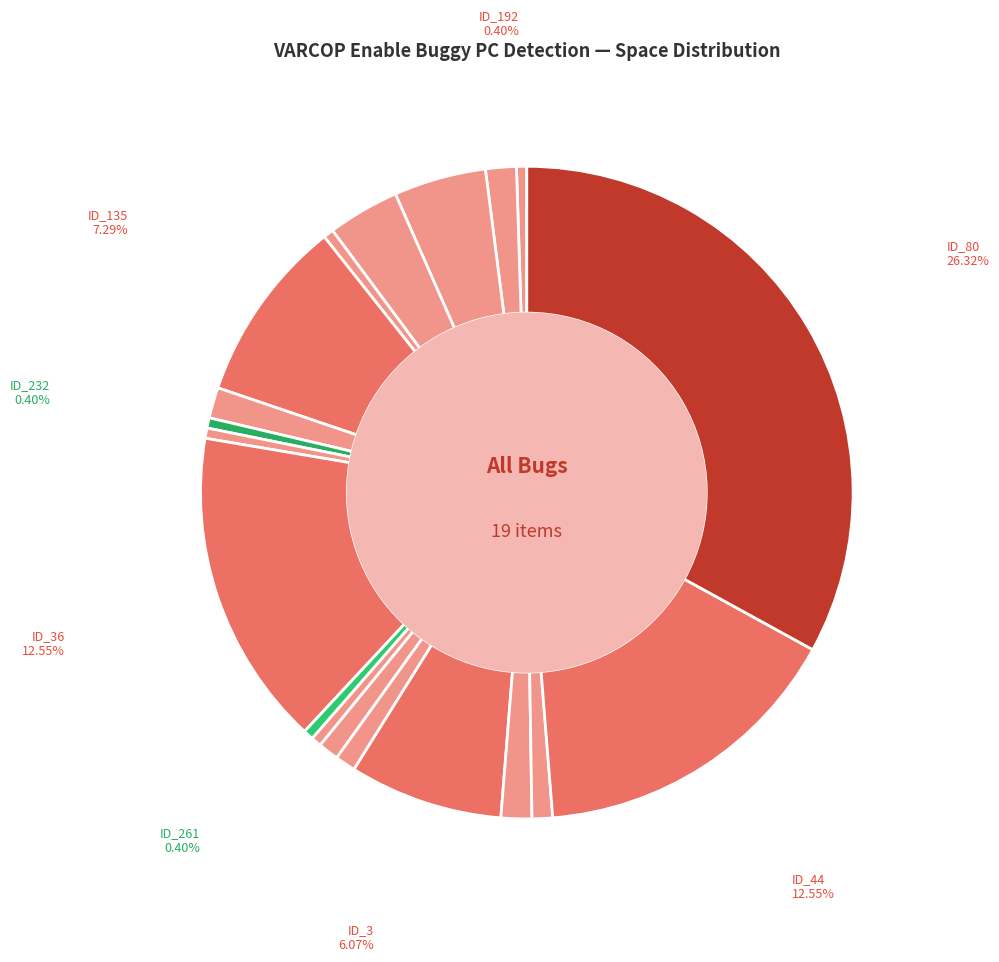

Which slice is the smallest?

ID_112
Rank=9